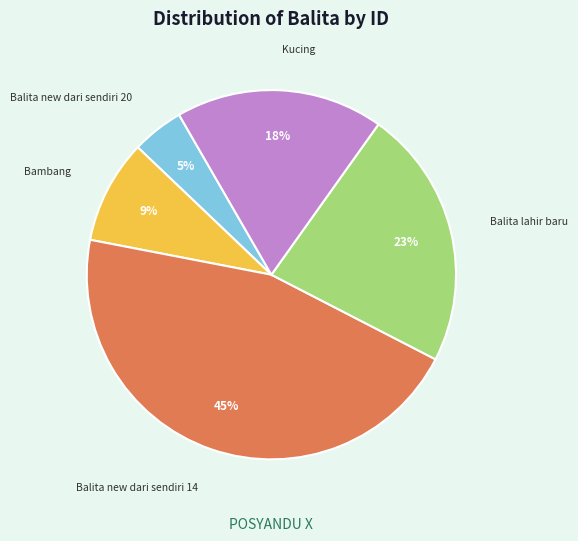

To the nearest percent, what is the difference between the Kucing and Balita new dari sendiri 14 slice percentages?

27%